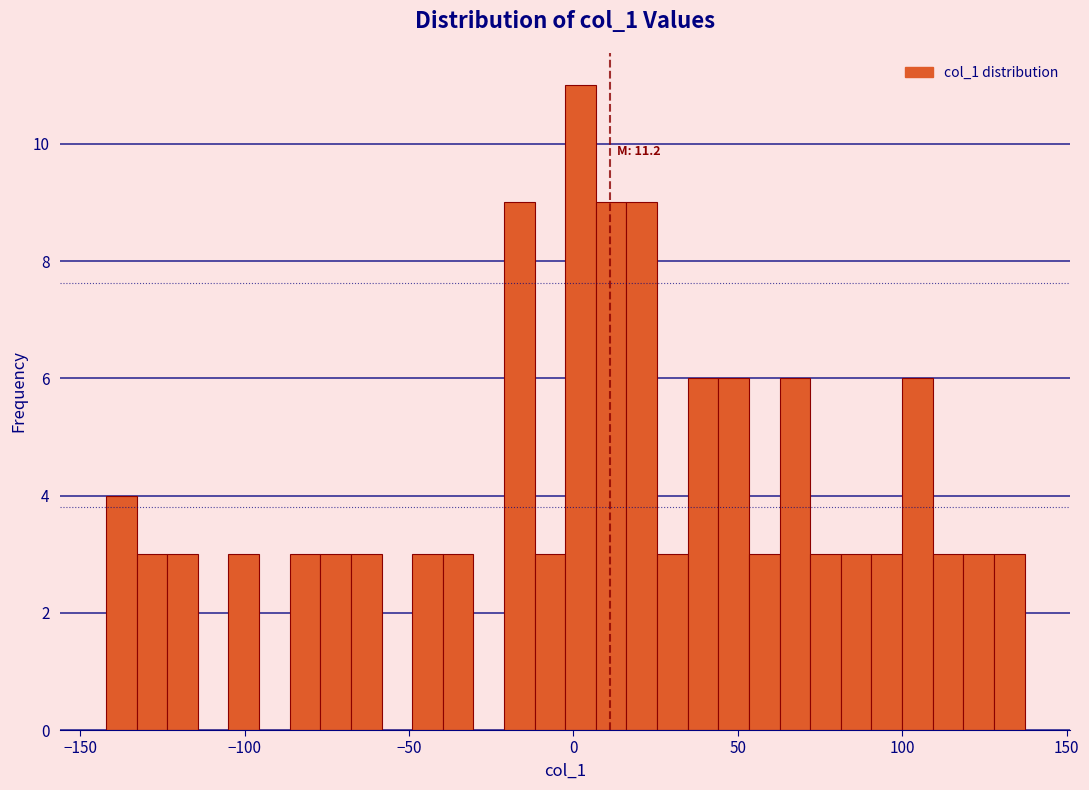

Read against the x-axis, roughly where is the centre of the tallest bar?

0